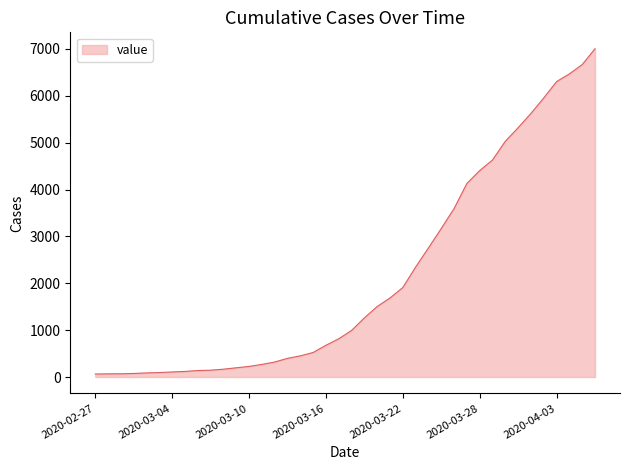

What is the maximum value shown in the chart?

7004